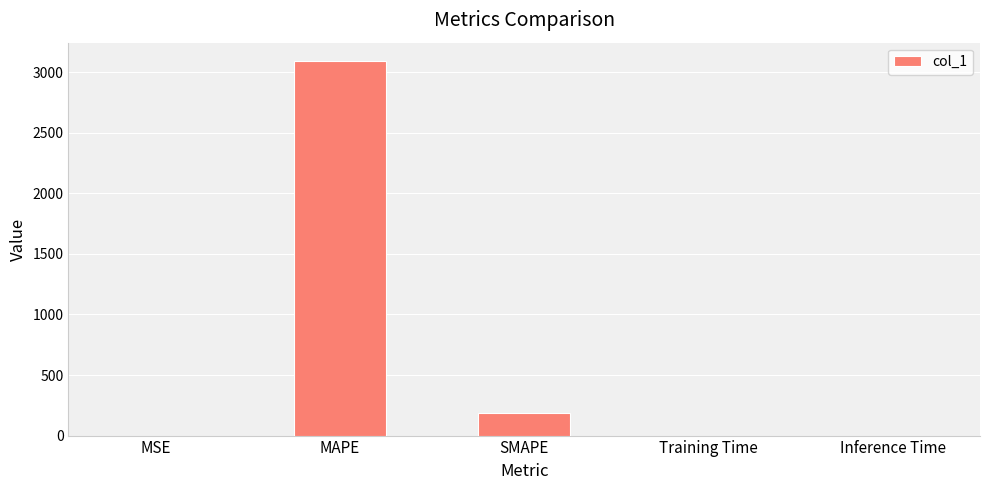

How many distinct data groups are displayed?

1